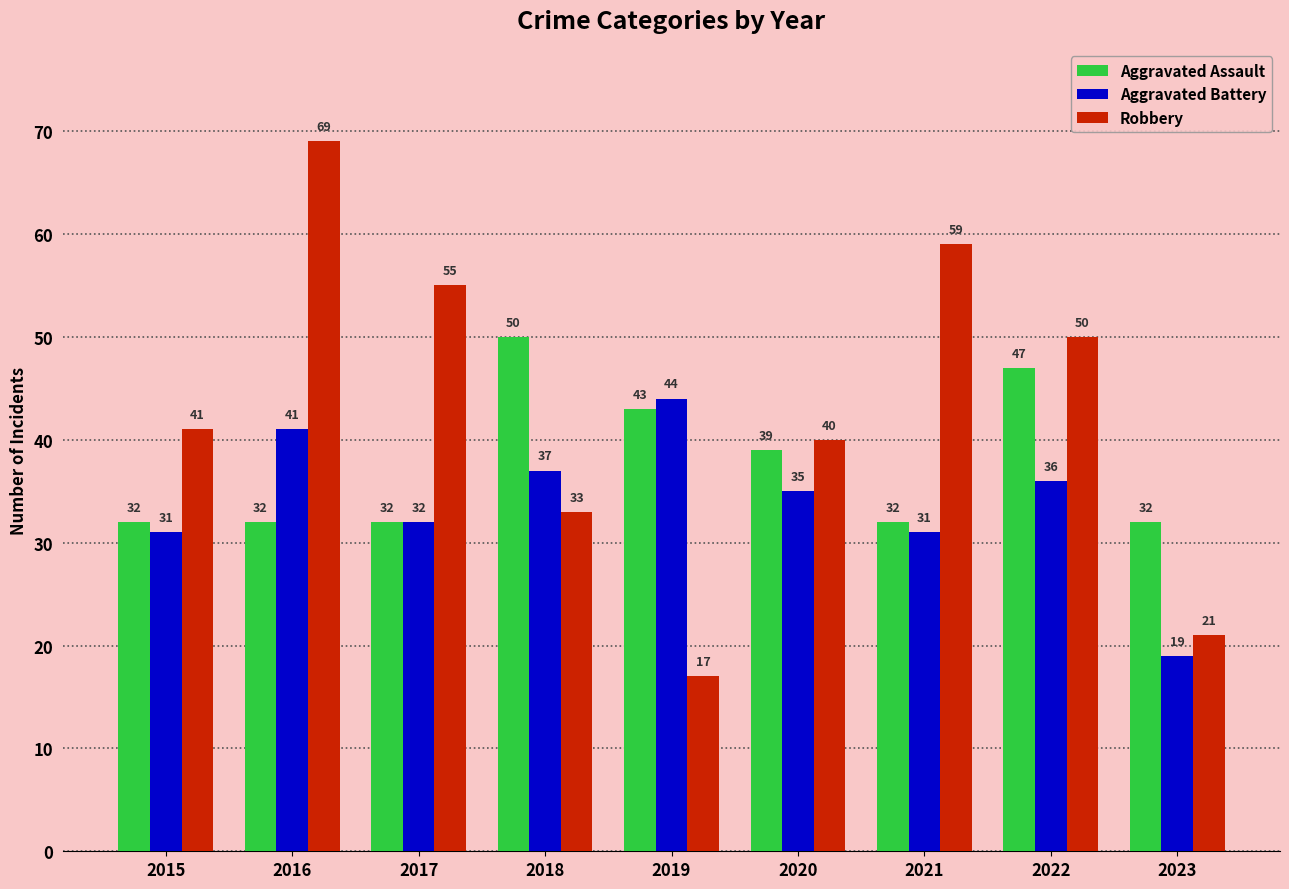

Is the value of Aggravated Battery at 2015 greater than the value of Aggravated Assault at 2021?

No